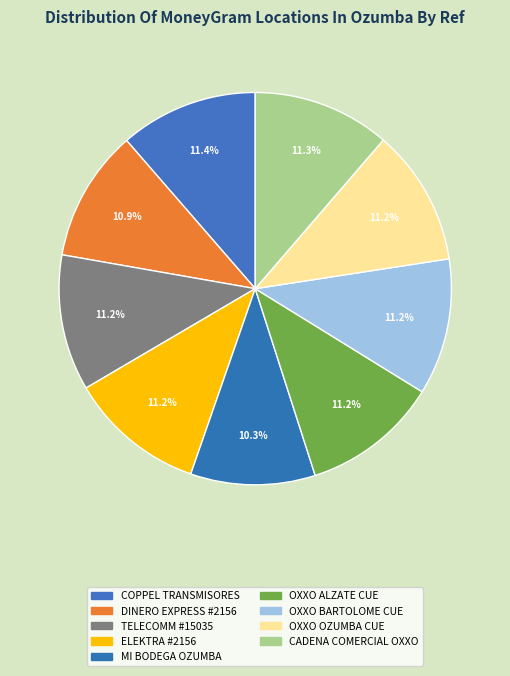

Which category has the biggest portion of the pie?

COPPEL TRANSMISORES